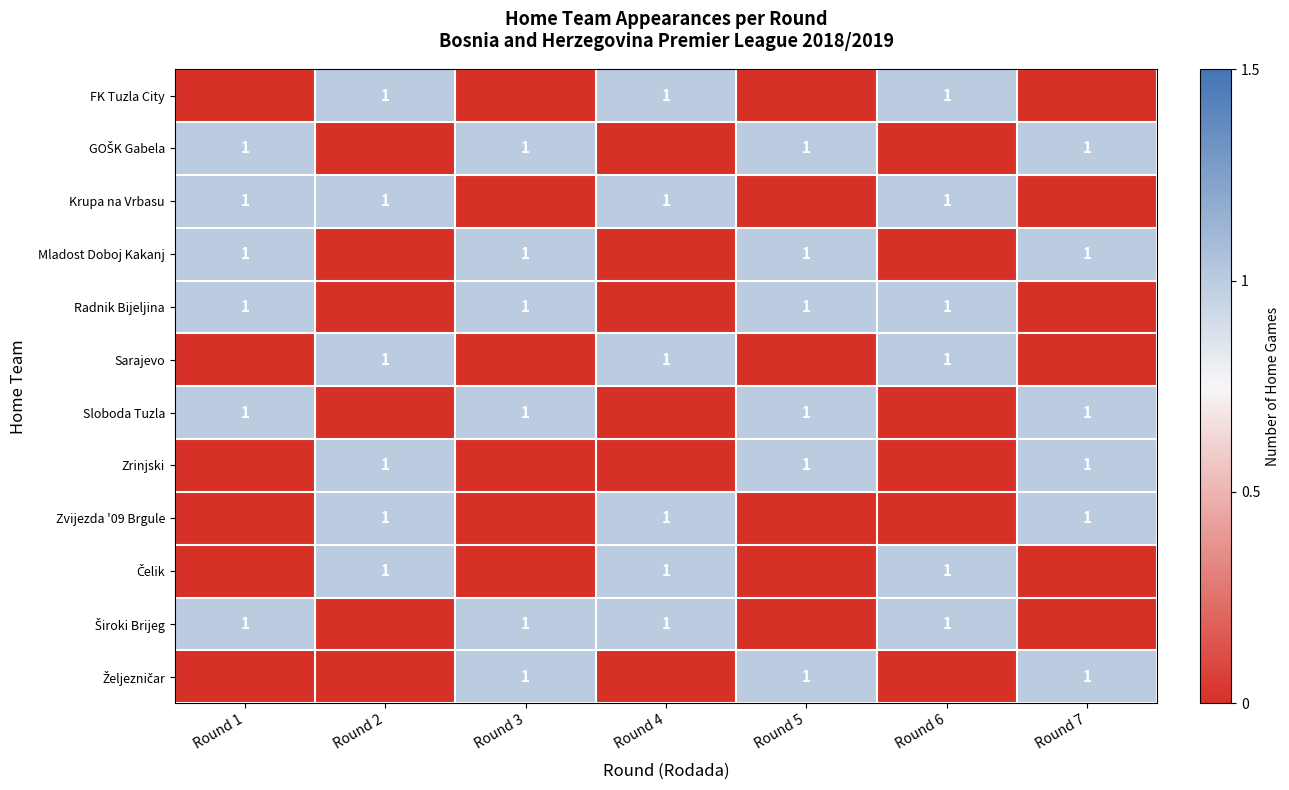

Is it true that Zrinjski equals 1 at Round 2?

True